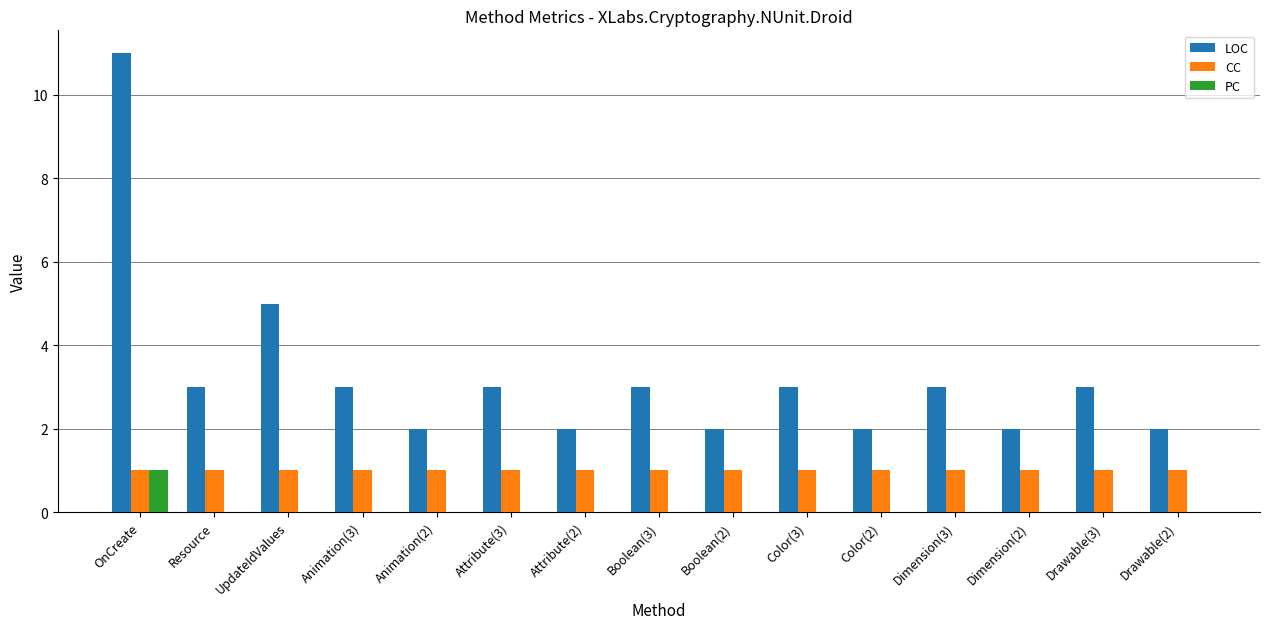

What is the total value across all series at Color(3)?

4